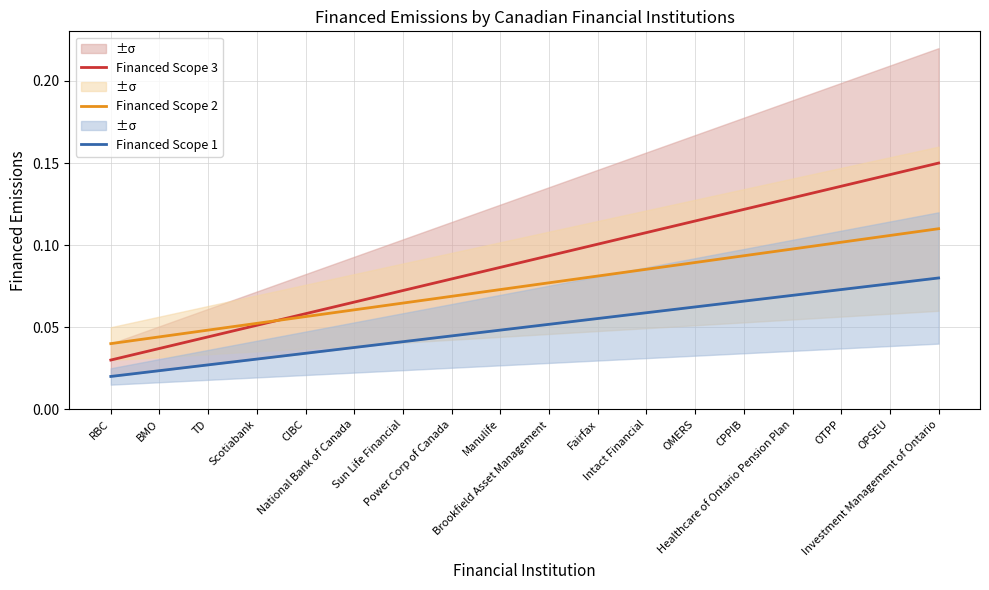

True or false: Financed Scope 1 and Financed Scope 3 intersect in this chart.

False